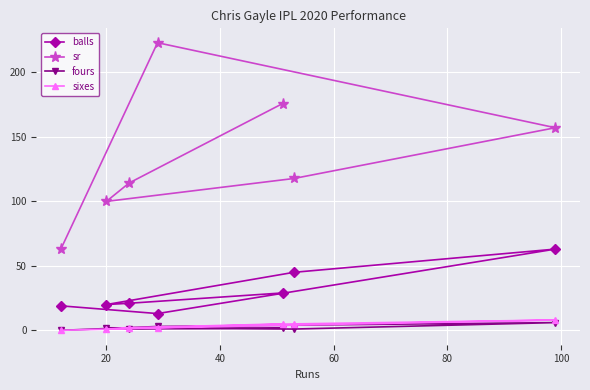

Which series has the largest range (max minus min)?

sr